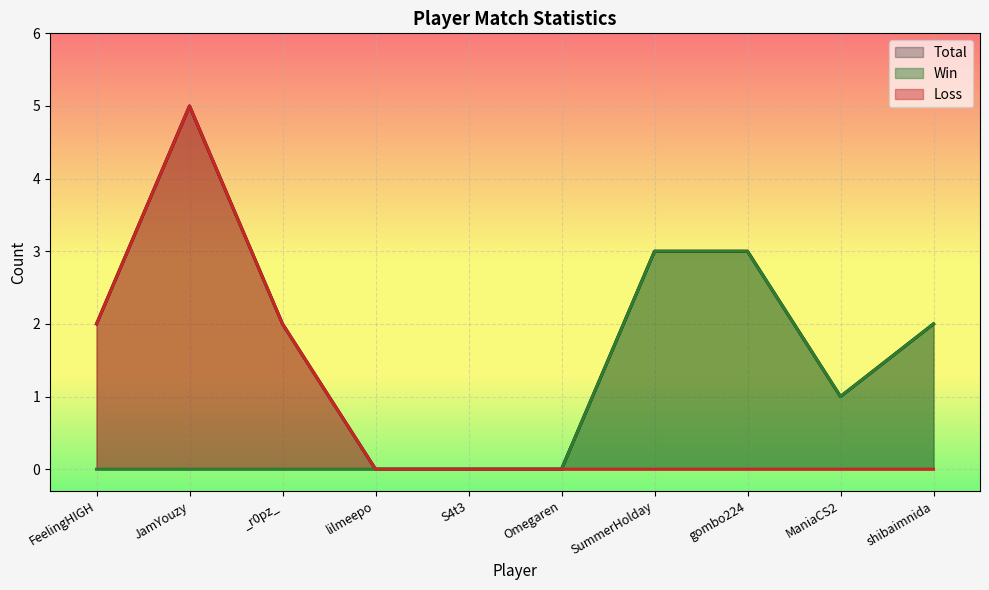

Which series has the largest range (max minus min)?

Total